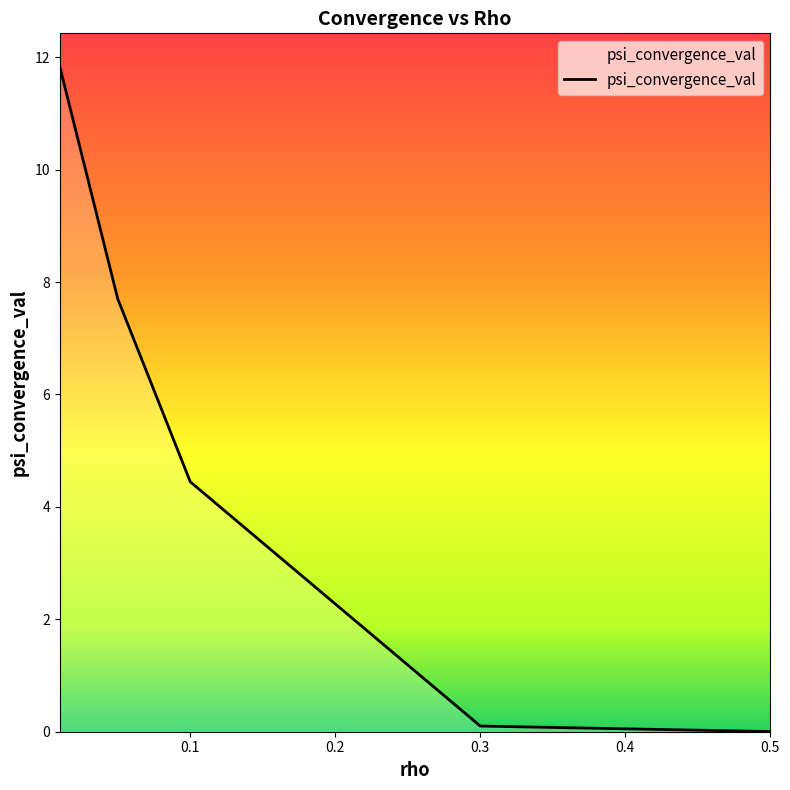

What is the maximum value shown in the chart?

11.8